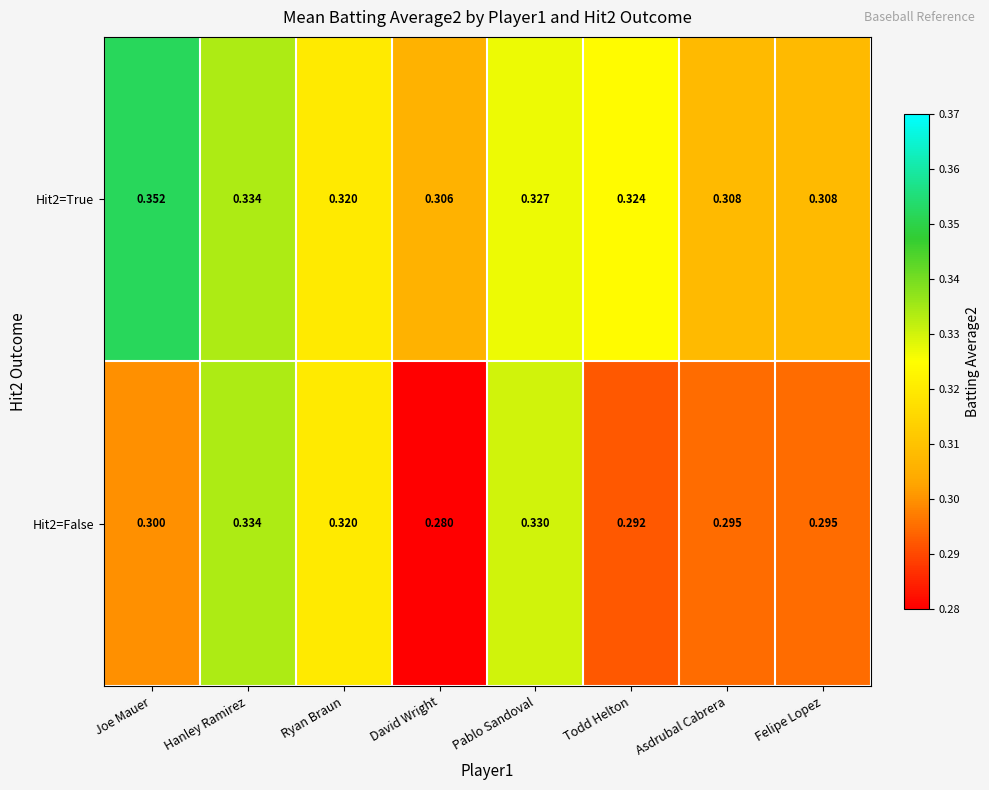

Which category has the highest value across all series?

Joe Mauer